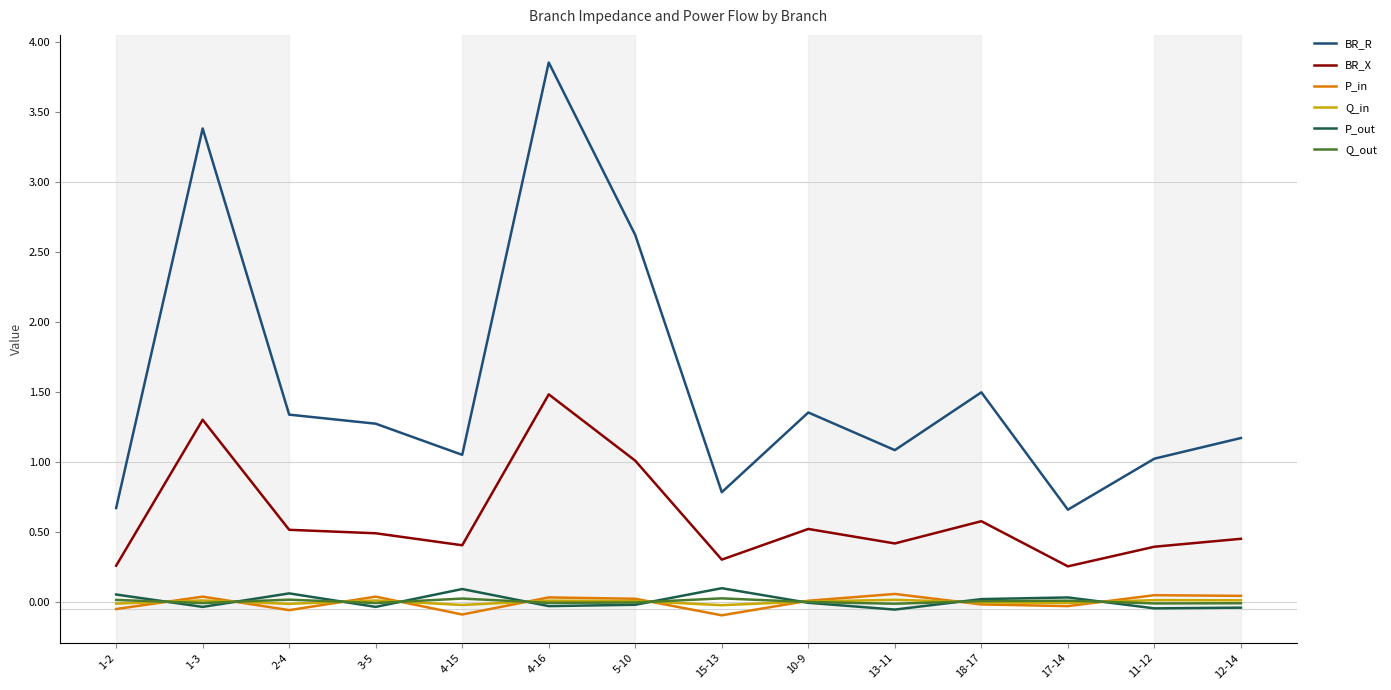

At which category is the sum across all series the highest?

4-16